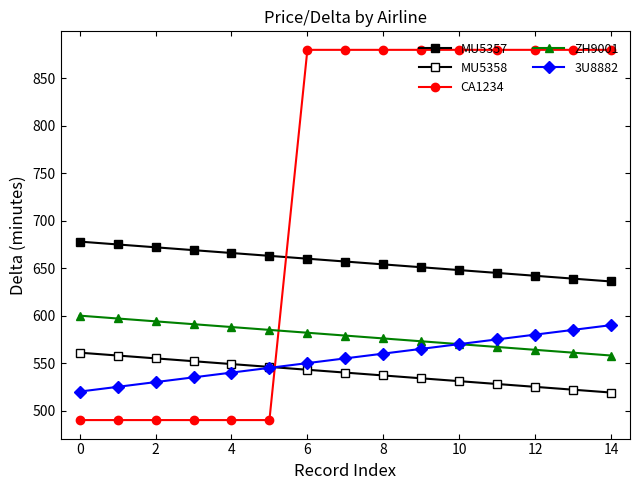

How many lines are shown in the chart?

5